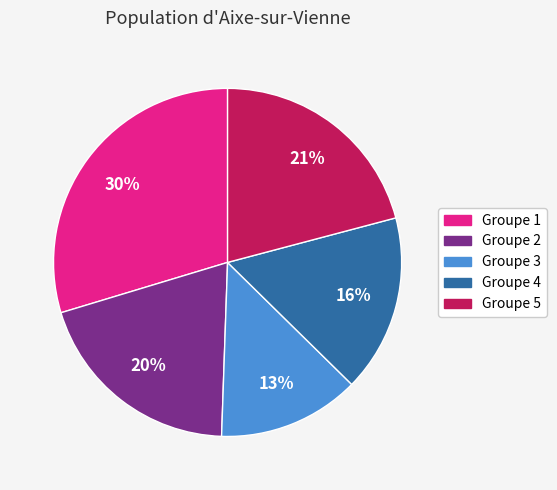

To the nearest percent, what is the average slice percentage?

20%